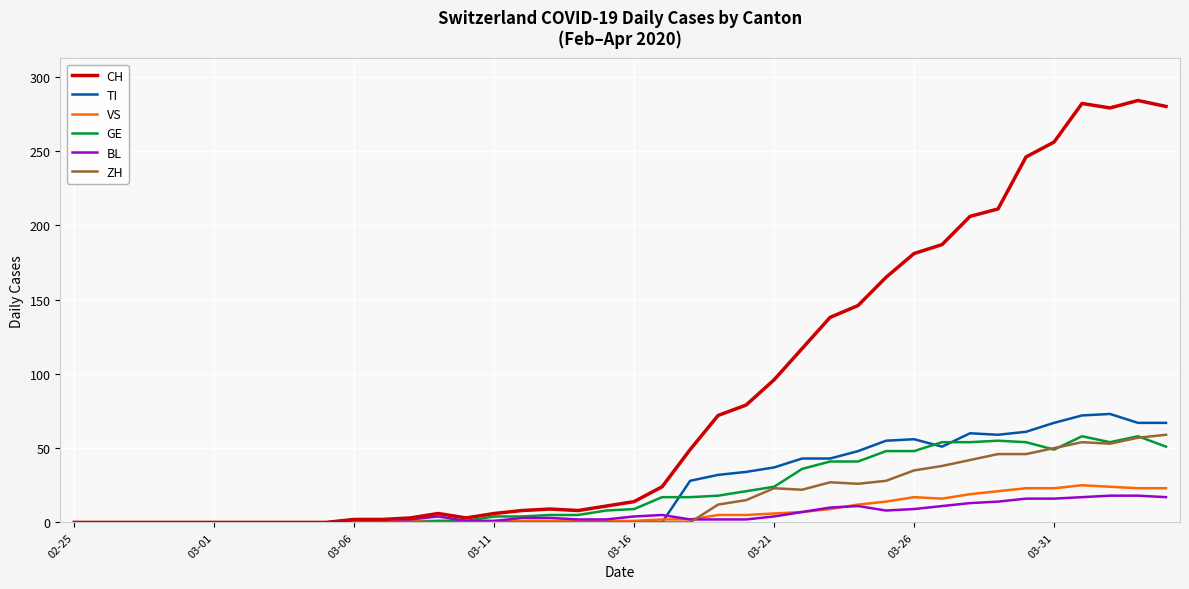

Which series has the largest range (max minus min)?

CH